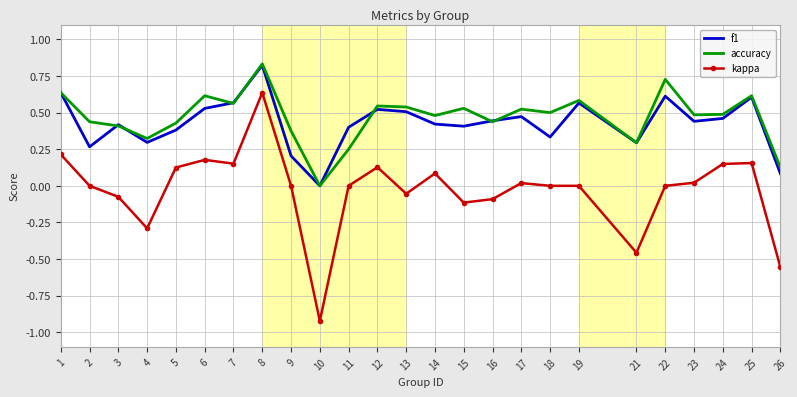

At which label does accuracy reach its minimum?

10